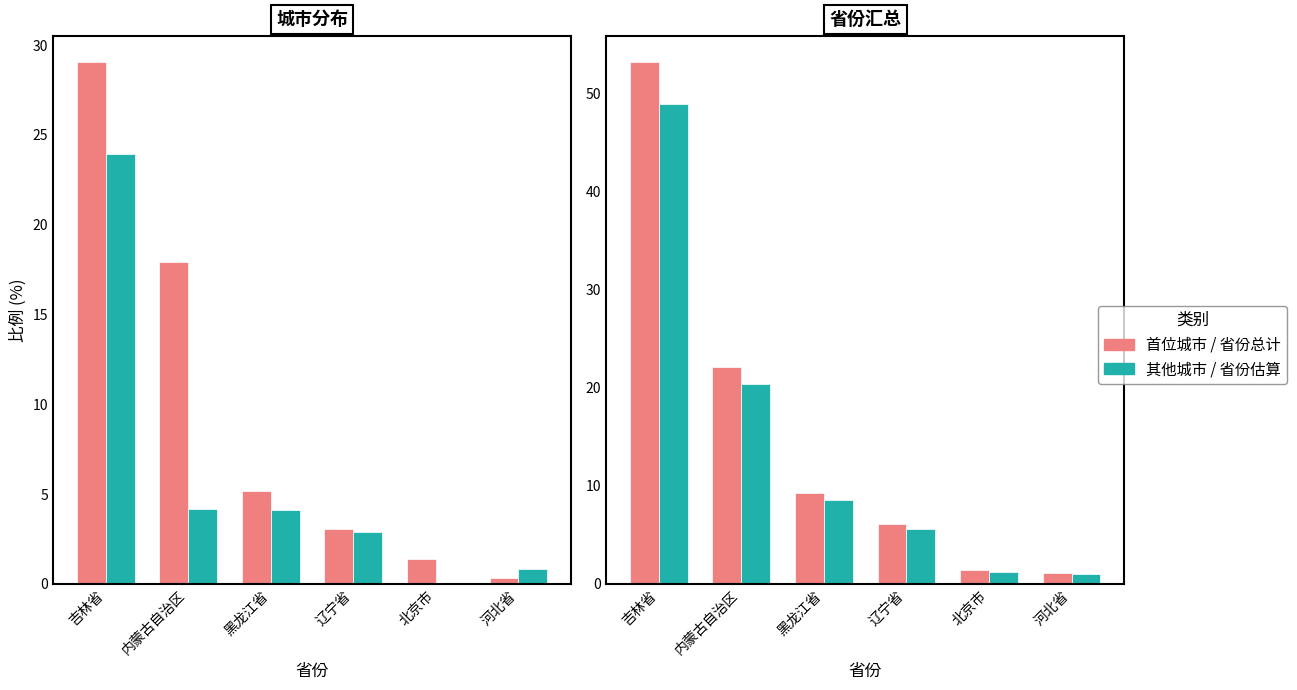

Reading left to right, transcribe all the data shown in this chart.

首位城市: 29.1	17.9	5.2	3.1	1.4	0.3
其他城市合计: 23.9	4.2	4.1	2.9	0.0	0.8
省份总计: 53.2	22.1	9.3	6.1	1.4	1.1
省份估算: 48.9	20.3	8.5	5.6	1.3	1.0